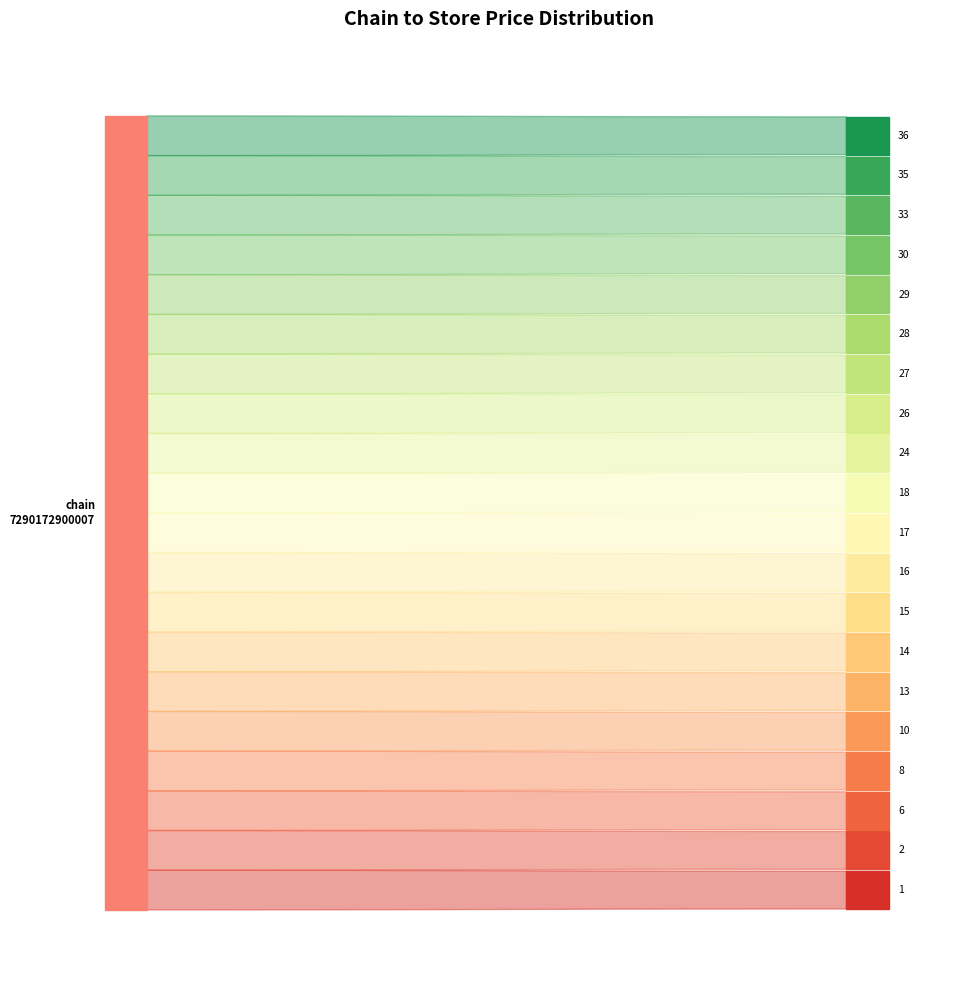

Reading left to right, extract all data points from this chart.

chain_7290172900007: 1=49.9	2=49.9	6=49.9	8=49.9	10=49.9	13=49.9	14=49.9	15=49.9	16=49.9	17=49.9	18=49.9	24=49.9	26=49.9	27=49.9	28=49.9	29=49.9	30=49.9	33=49.9	35=49.9	36=49.9
store_ids: 1=1.0	2=2.0	6=6.0	8=8.0	10=10.0	13=13.0	14=14.0	15=15.0	16=16.0	17=17.0	18=18.0	24=24.0	26=26.0	27=27.0	28=28.0	29=29.0	30=30.0	33=33.0	35=35.0	36=36.0